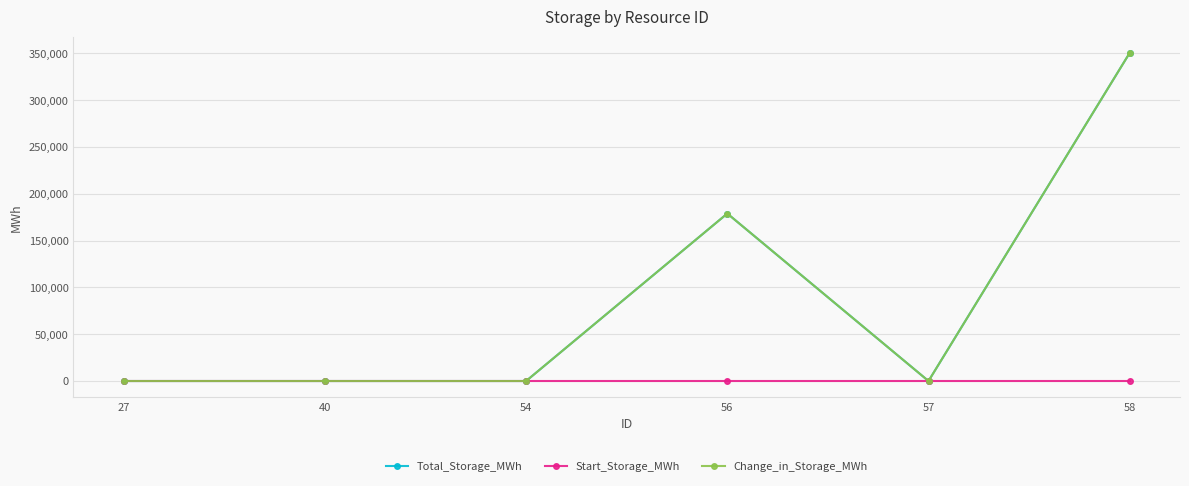

Is this an area chart (filled region under the line)?

No